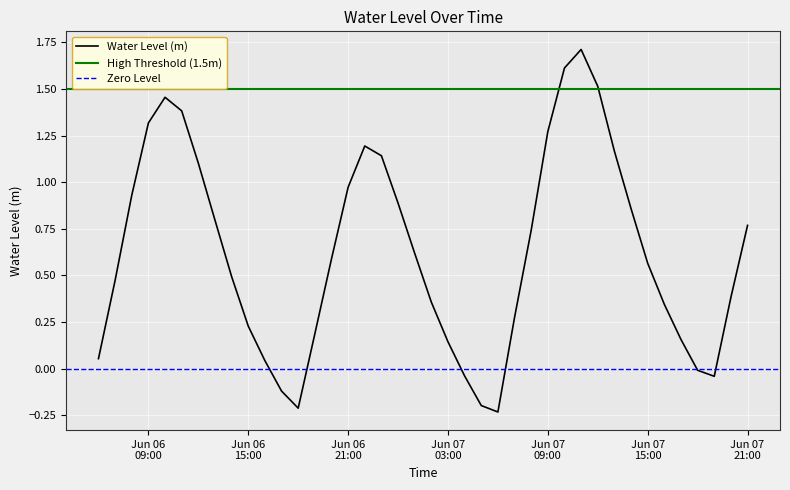

What is the greatest value displayed?

1.7